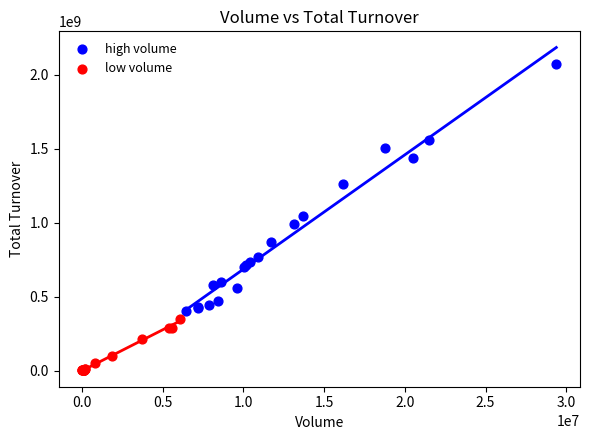

What are all the series names shown in the legend?

high volume, low volume